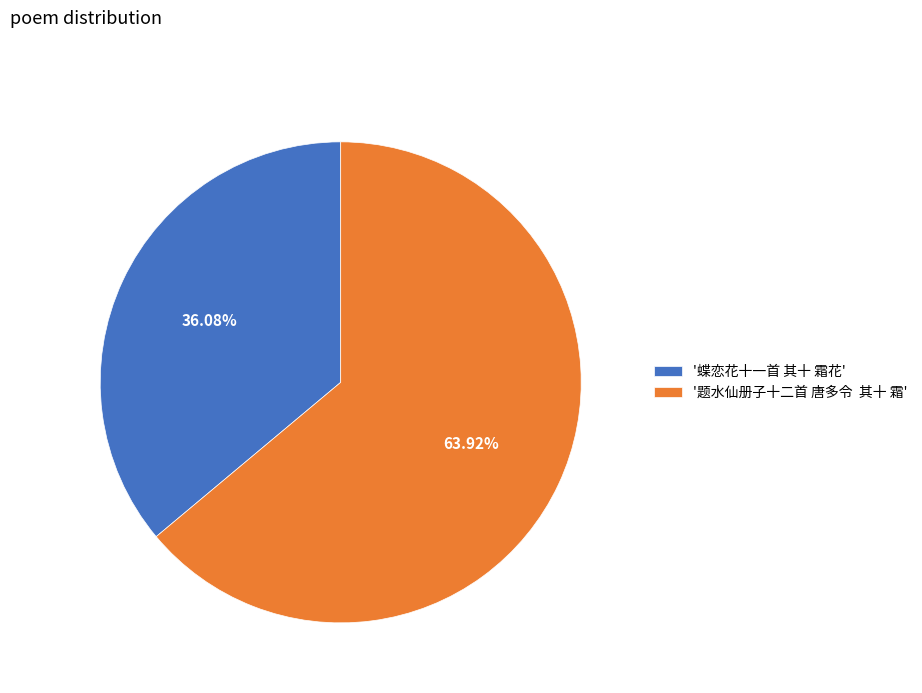

Combined, do '题水仙册子十二首 唐多令 其十 霜' and '蝶恋花十一首 其十 霜花' account for over 50%?

Yes